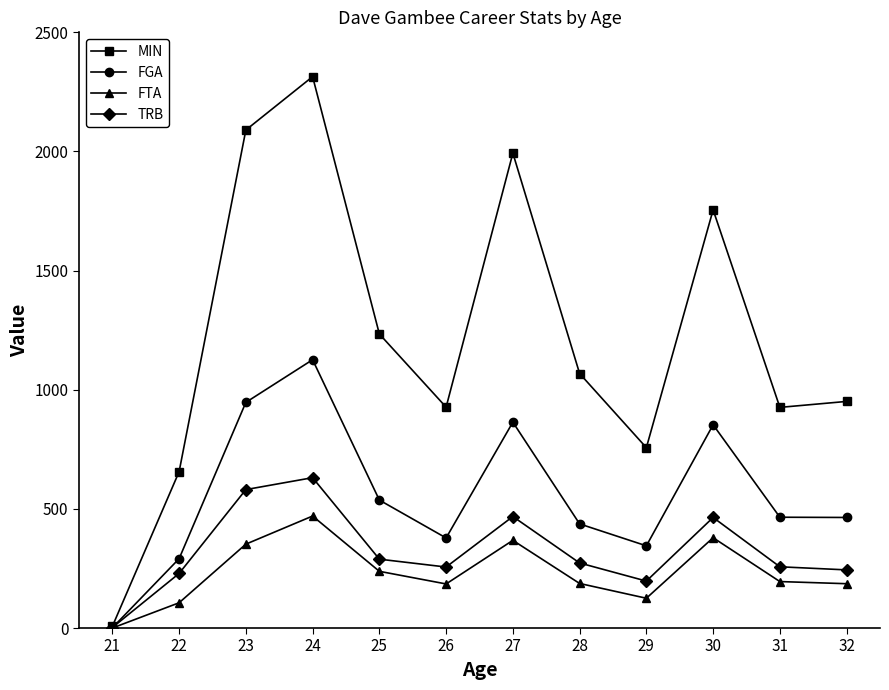

The MIN series shows 477 at 29. True or false?

False